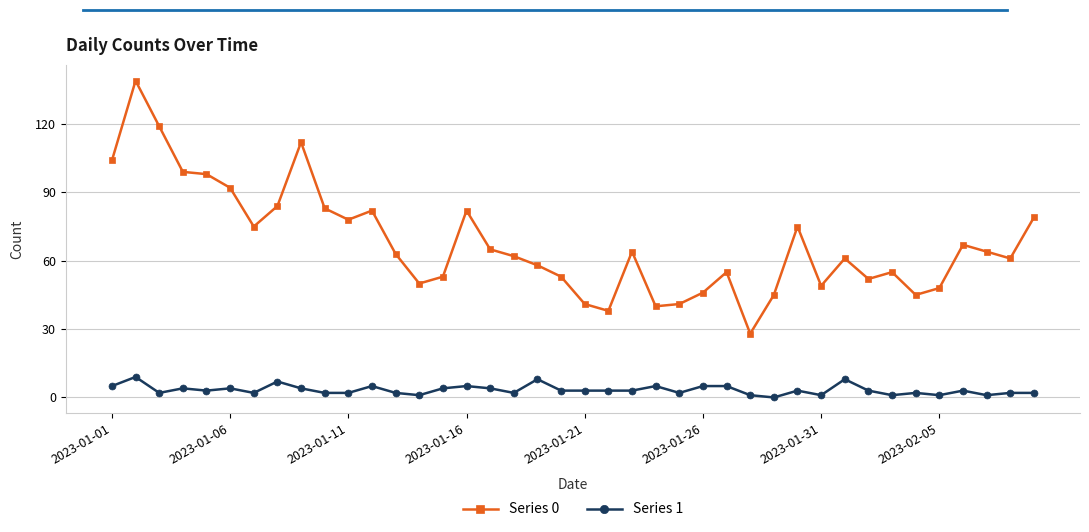

What is the value of the Series 1 point at the 24th from the left?

5